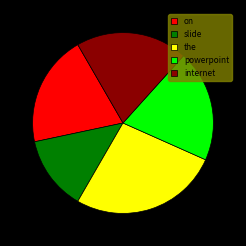

How many slices are in this pie chart?

5